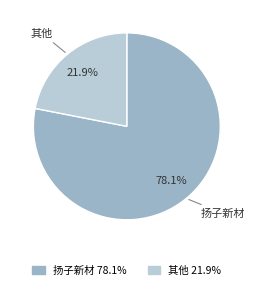

Is there a majority slice in this chart?

Yes